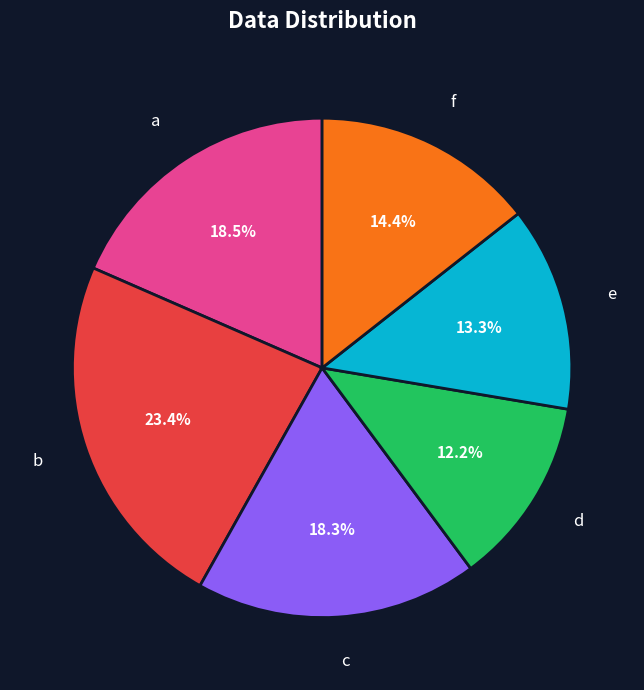

Between d and f, which is larger?

f